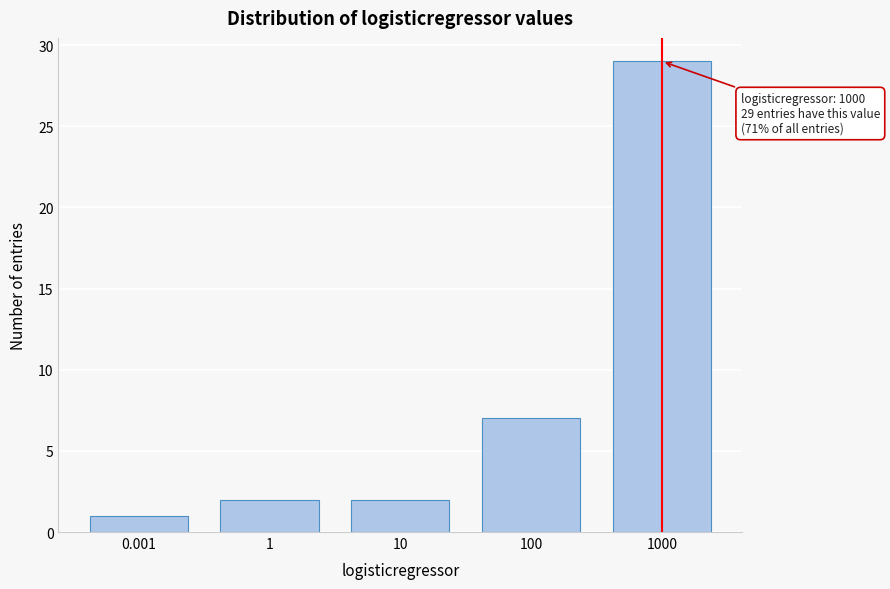

Reading left to right, list all the values displayed in this chart.

1	2	2	7	29